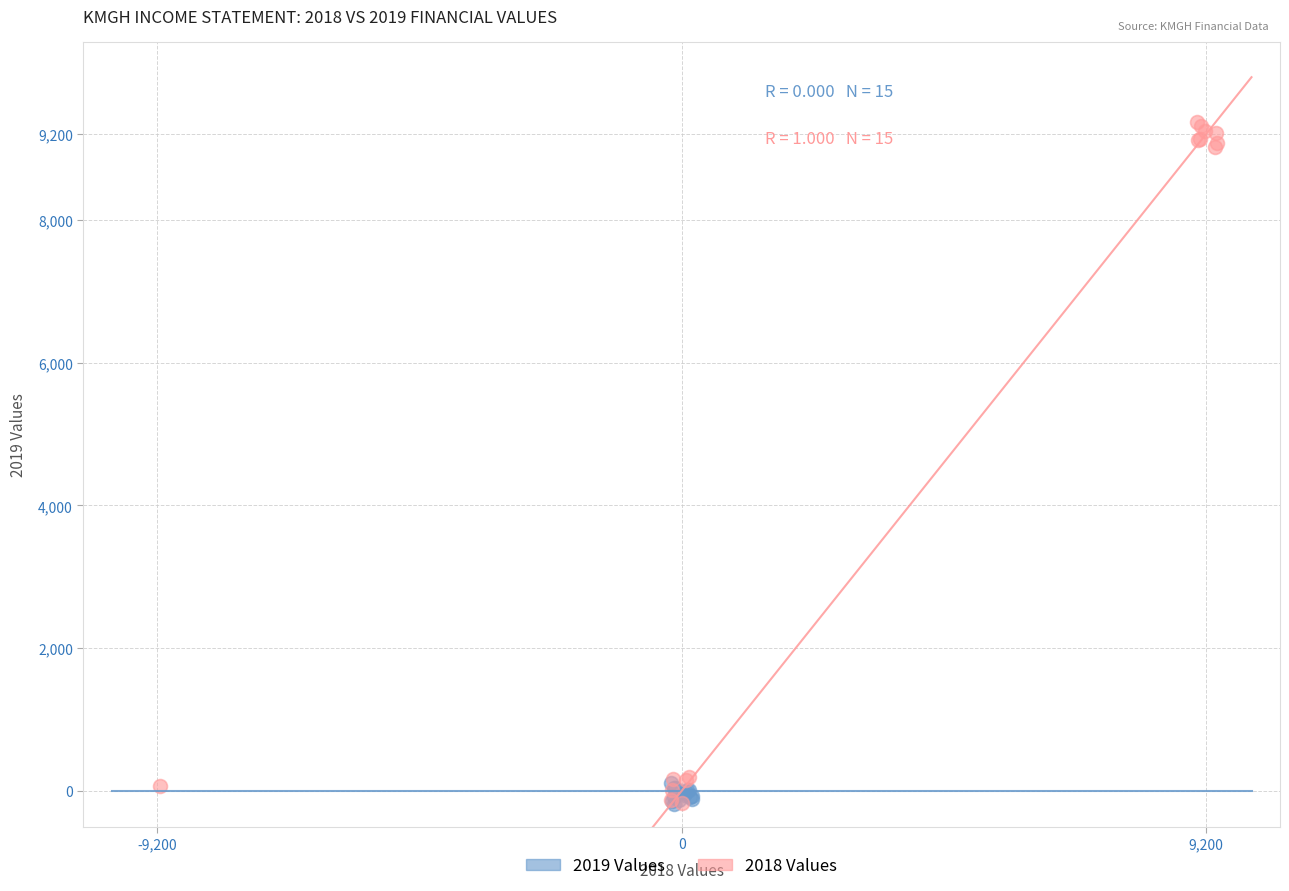

Which series has the widest spread of Y values?

2018 Values